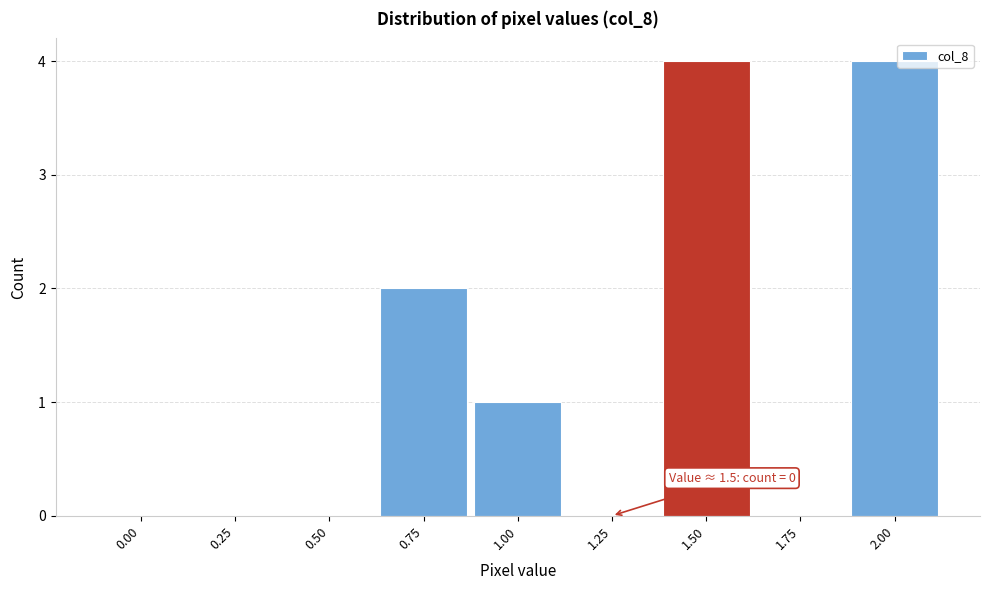

Reading left to right, extract all data points from this chart.

0.00=0	0.25=0	0.50=0	0.75=2	1.00=1	1.25=0	1.50=4	1.75=0	2.00=4